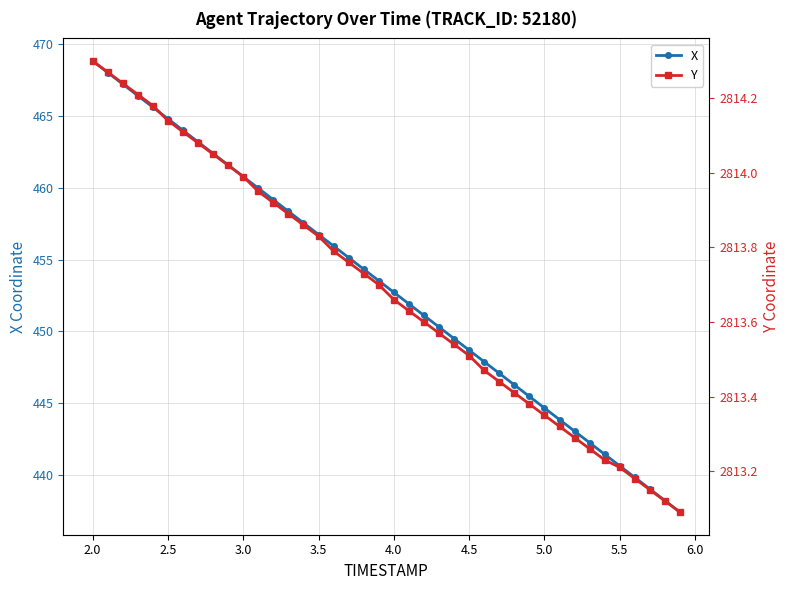

What is the maximum value for X?

468.8